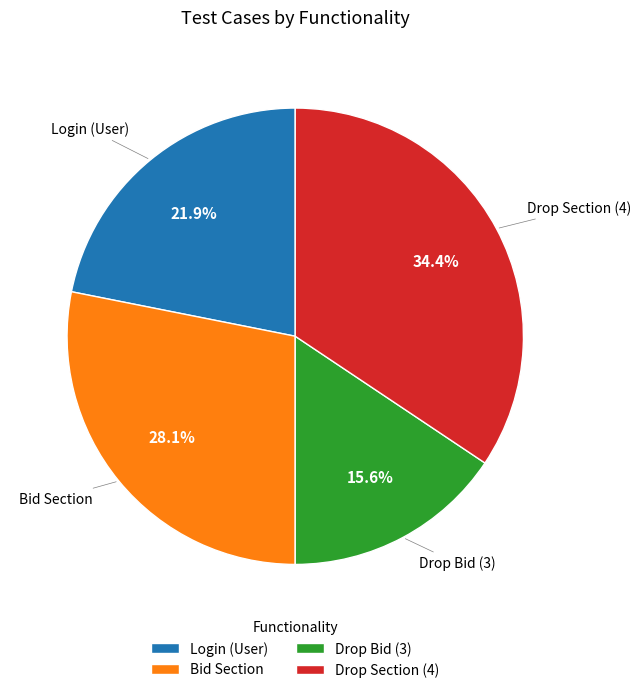

Rank the categories by value from highest to lowest.

Drop Section (4), Bid Section, Login (User), Drop Bid (3)